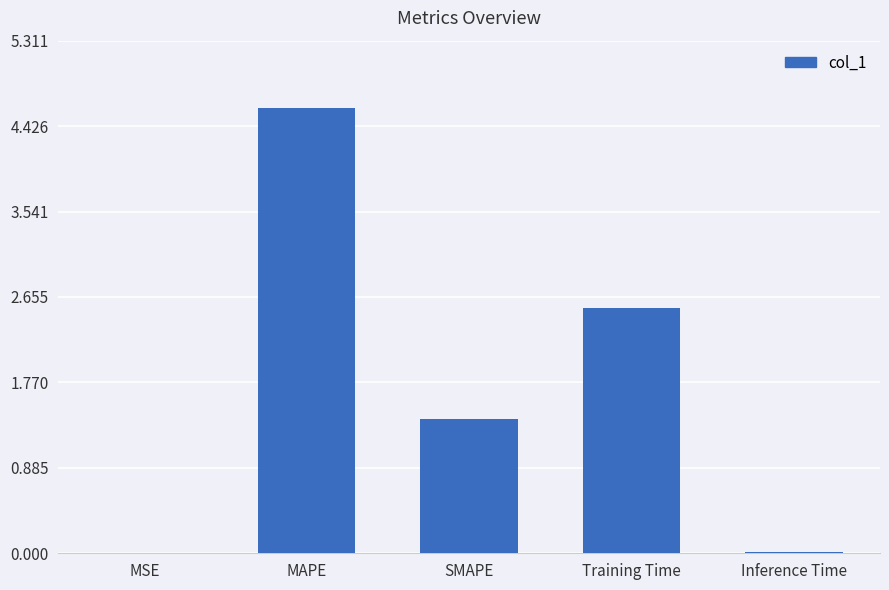

What is the approximate value at Training Time?

2.5